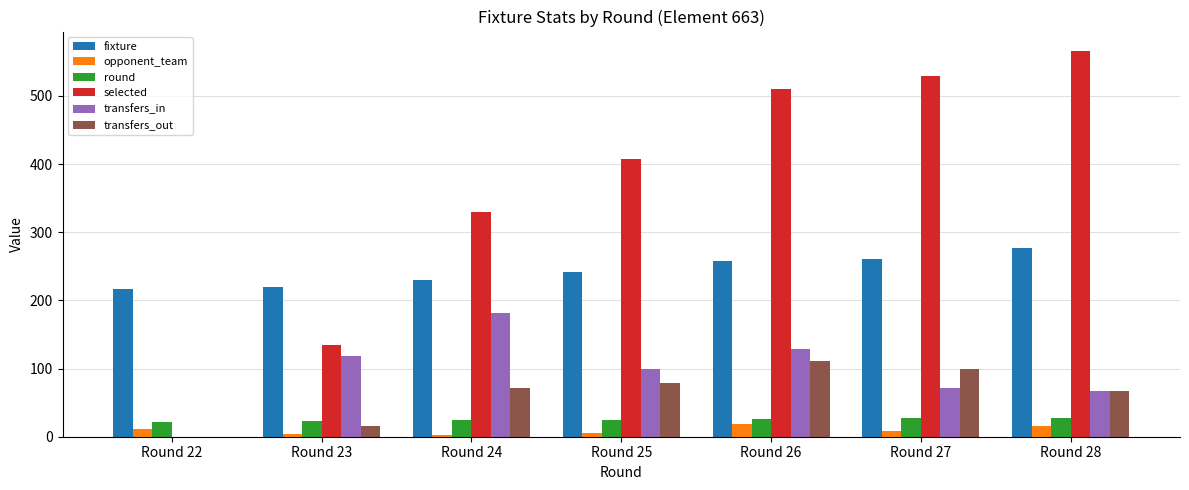

Between Round 23 and Round 25, which series saw the biggest shift?

selected